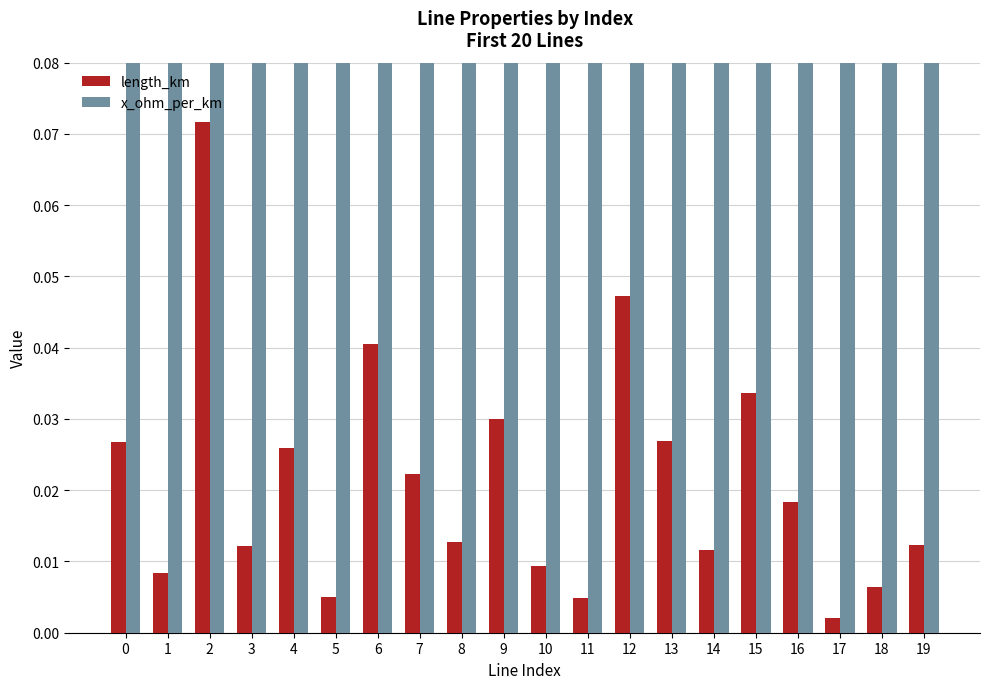

Which has a higher value, 4 or 9?

9